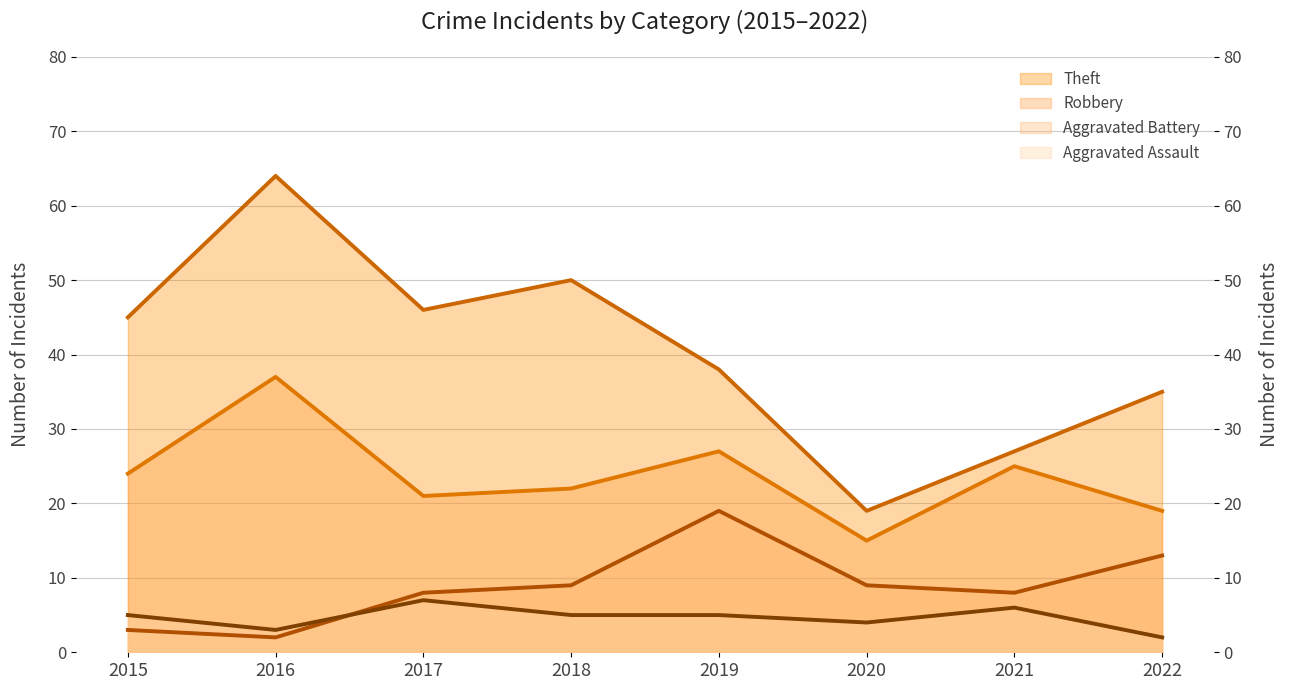

At which label does Aggravated Assault (trend) reach its peak?

2017